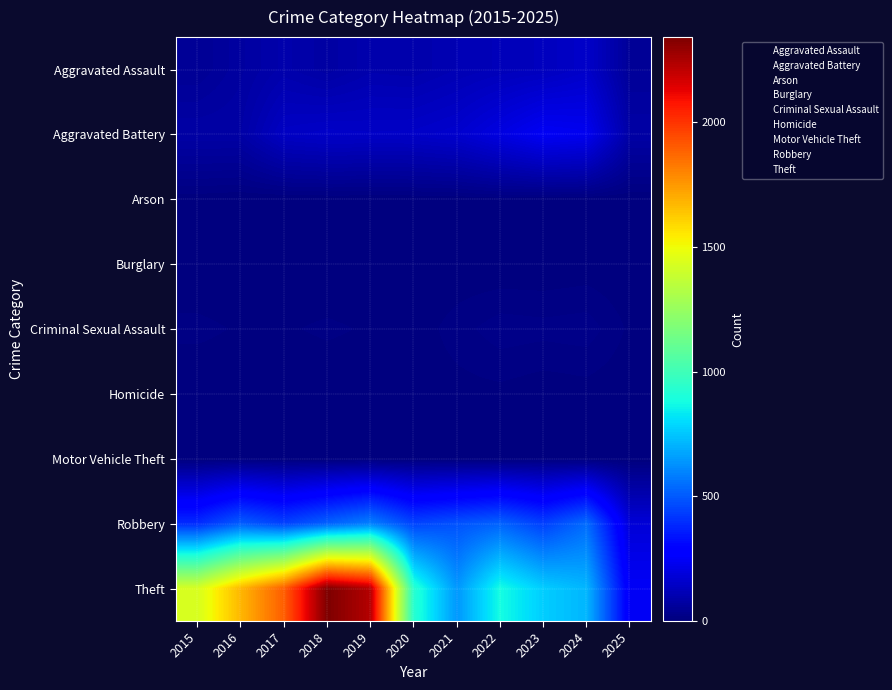

Reading left to right, transcribe all the data shown in this chart.

Aggravated Assault: 2015=46	2016=71	2017=95	2018=77	2019=98	2020=94	2021=110	2022=121	2023=130	2024=153	2025=54
Aggravated Battery: 2015=82	2016=82	2017=142	2018=152	2019=148	2020=150	2021=163	2022=202	2023=244	2024=232	2025=82
Arson: 2015=3	2016=0	2017=0	2018=1	2019=1	2020=1	2021=2	2022=5	2023=2	2024=1	2025=0
Burglary: 2015=0	2016=0	2017=2	2018=0	2019=1	2020=0	2021=1	2022=0	2023=0	2024=2	2025=0
Criminal Sexual Assault: 2015=12	2016=8	2017=8	2018=11	2019=8	2020=3	2021=14	2022=24	2023=22	2024=24	2025=7
Homicide: 2015=0	2016=1	2017=1	2018=1	2019=2	2020=3	2021=5	2022=6	2023=2	2024=4	2025=1
Motor Vehicle Theft: 2015=1	2016=4	2017=2	2018=1	2019=1	2020=3	2021=2	2022=2	2023=6	2024=3	2025=0
Robbery: 2015=395	2016=510	2017=446	2018=520	2019=591	2020=450	2021=484	2022=521	2023=440	2024=543	2025=181
Theft: 2015=1429	2016=1676	2017=1896	2018=2342	2019=2230	2020=930	2021=642	2022=880	2023=766	2024=712	2025=247